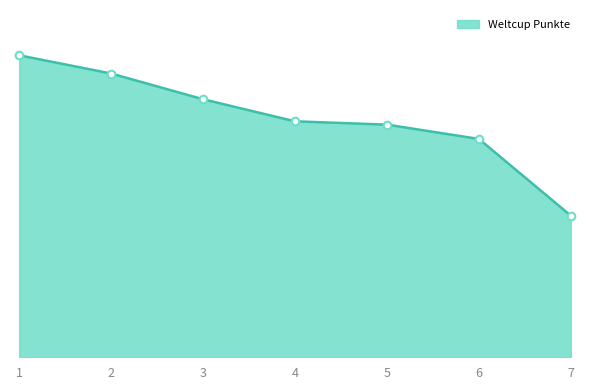

What is the ratio of the value at 3 to the value at 4?

1.1